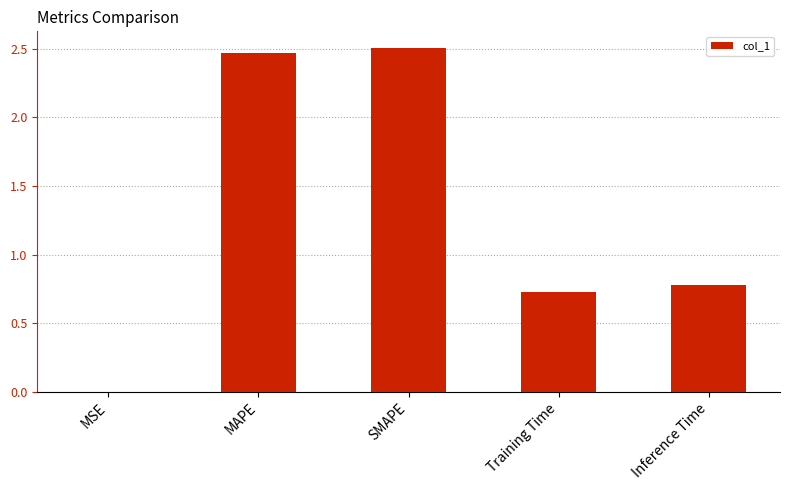

What is the ratio of the value at Training Time to the value at SMAPE?

0.3